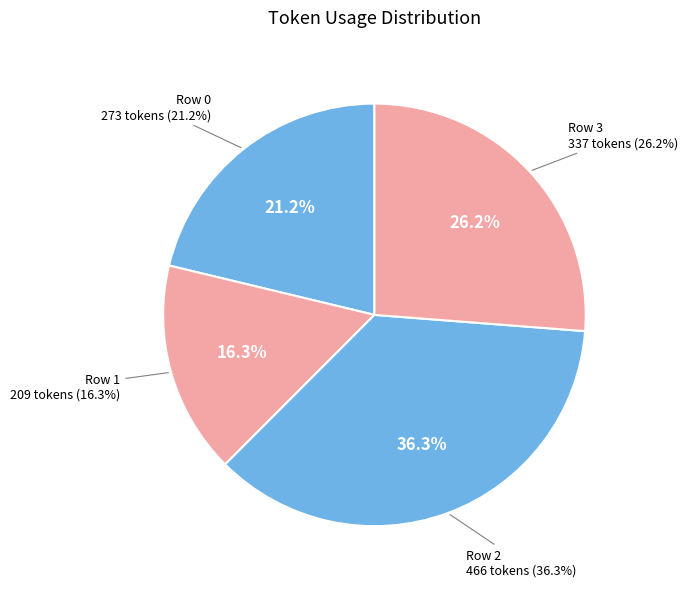

Does 0 represent more than half of the total?

No